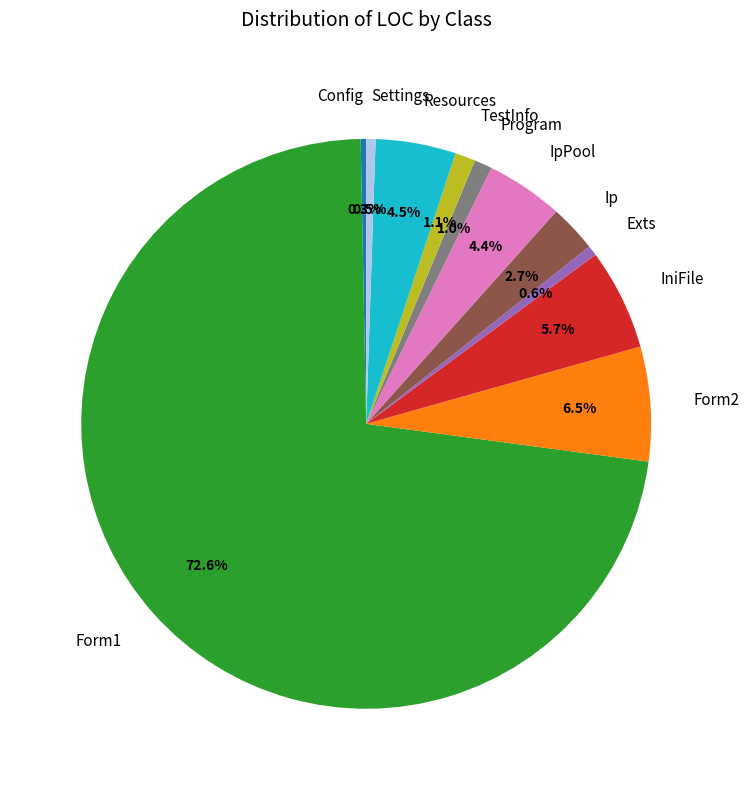

To the nearest percent, what is the combined percentage of Exts and Form2?

7%